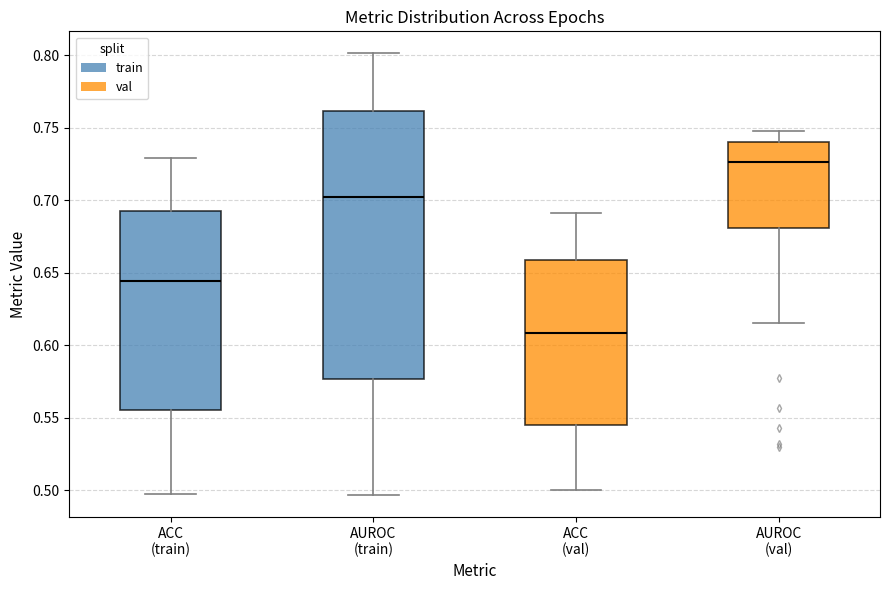

Reading left to right, transcribe this box plot: for each box, give where its median line is, the range the box spans, and where its two whiskers end, as read against the y-axis. The values are not printed on the chart, so give them approximately, as read against the axis.

ACC (train): median 0.645, box 0.555 to 0.695, whiskers 0.495 to 0.730
AUROC (train): median 0.700, box 0.575 to 0.760, whiskers 0.495 to 0.800
ACC (val): median 0.610, box 0.545 to 0.660, whiskers 0.500 to 0.690
AUROC (val): median 0.725, box 0.680 to 0.740, whiskers 0.615 to 0.745